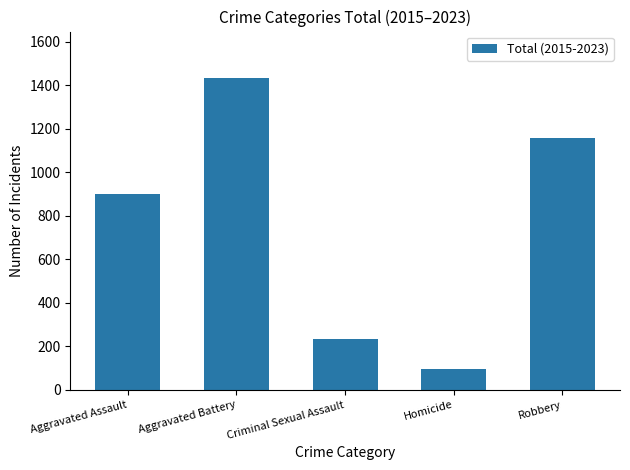

At which category does the chart reach its peak across all series?

Aggravated Battery